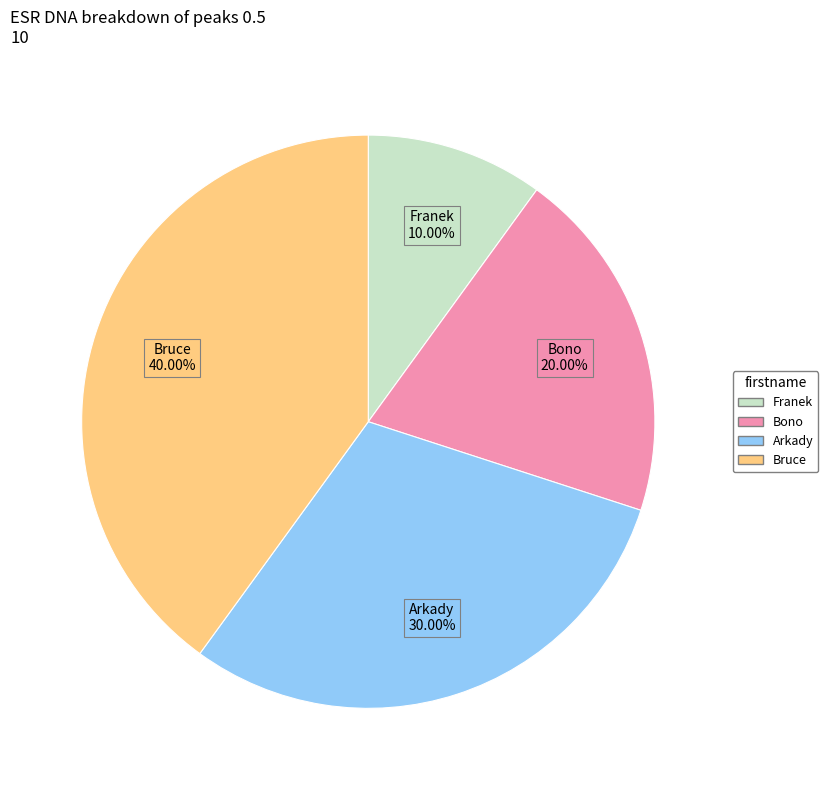

True or false: Bruce accounts for 48% of the total.

False